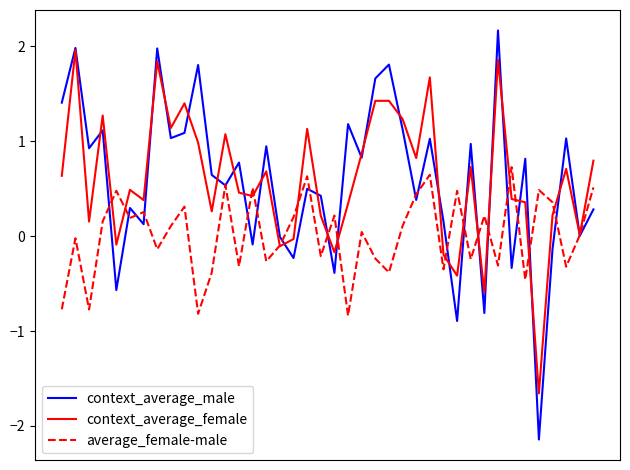

What is the maximum value for context_average_male?

2.2